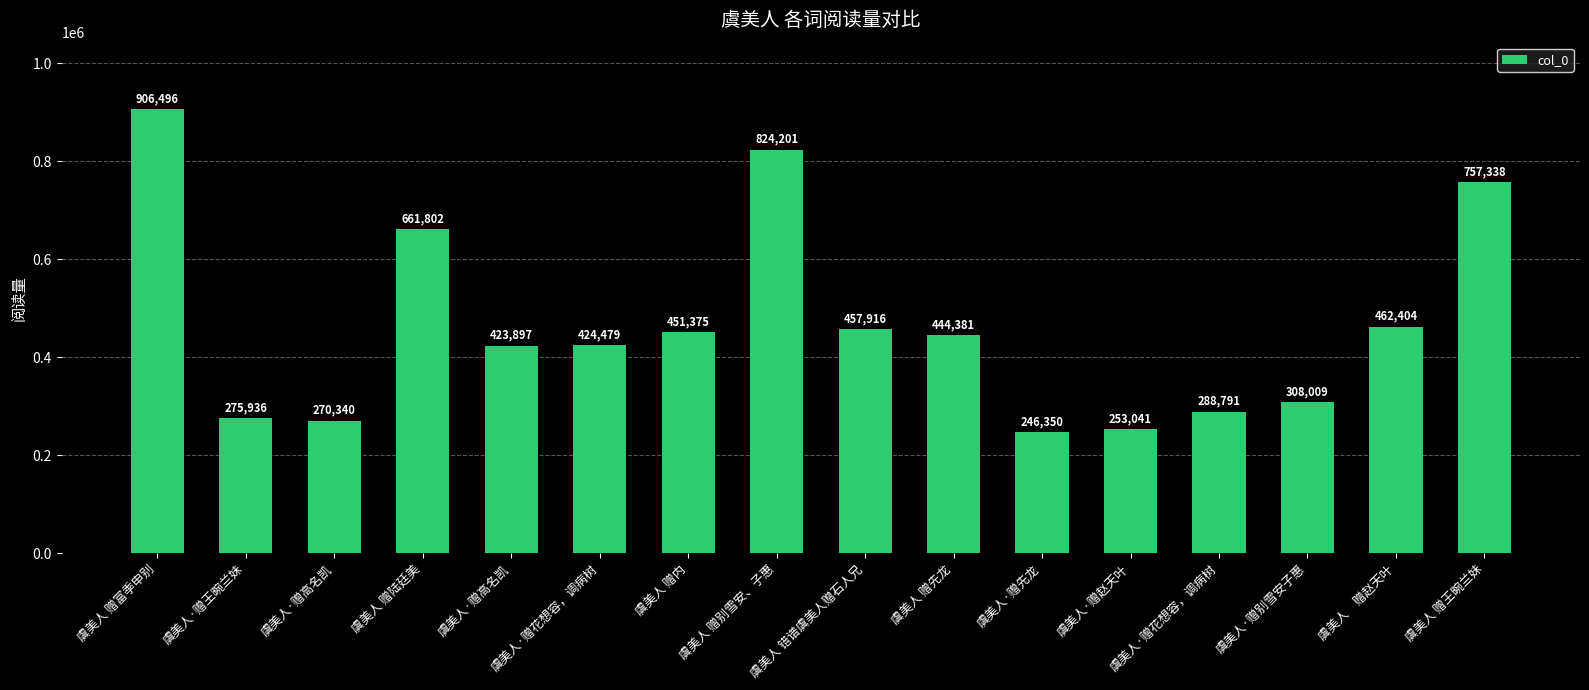

What is the difference between the values at 虞美人　赠赵天叶 and 虞美人·赠高名凯?

192064